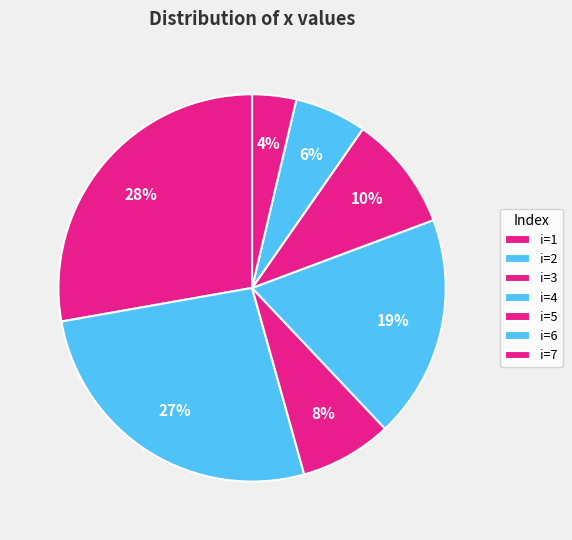

How many segments does this pie chart have?

7